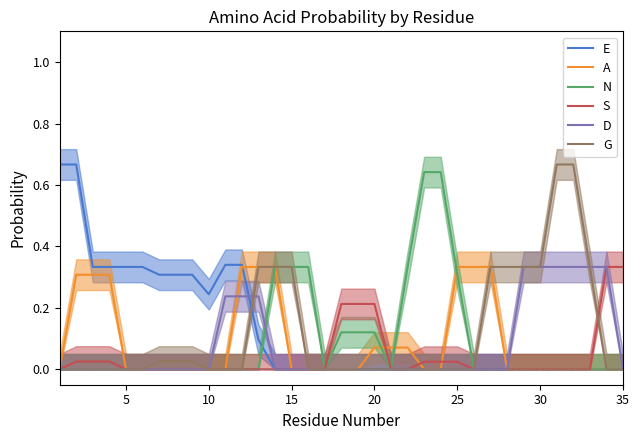

What is the difference between the maximum and second lowest values in the E series?

0.7